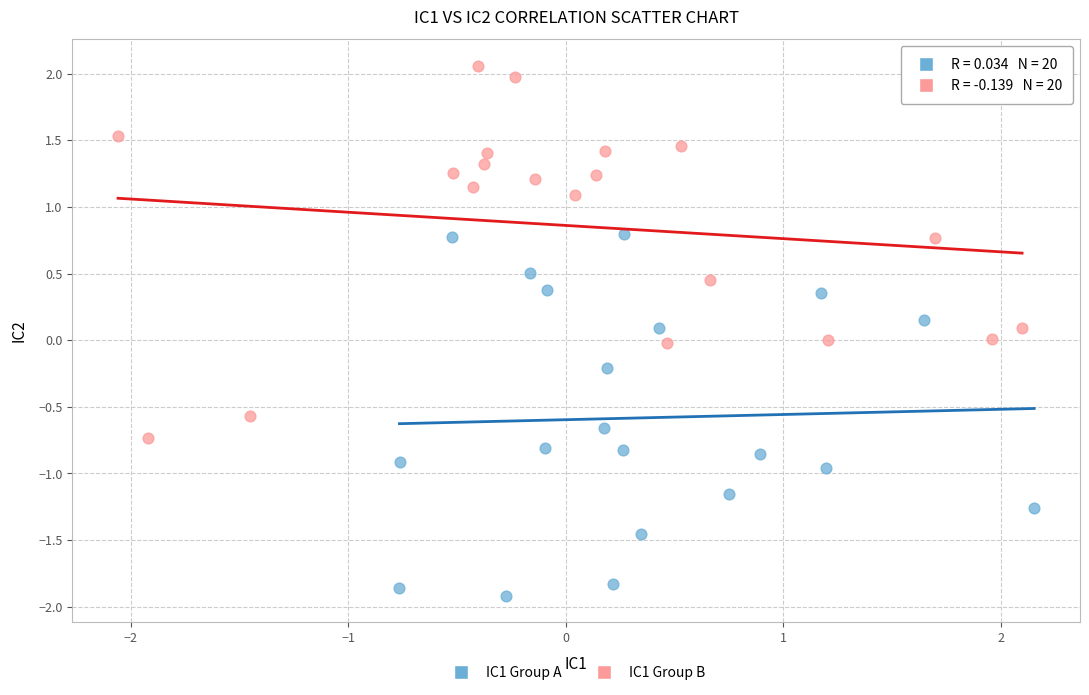

Which series has the widest spread of Y values?

IC1 Group B